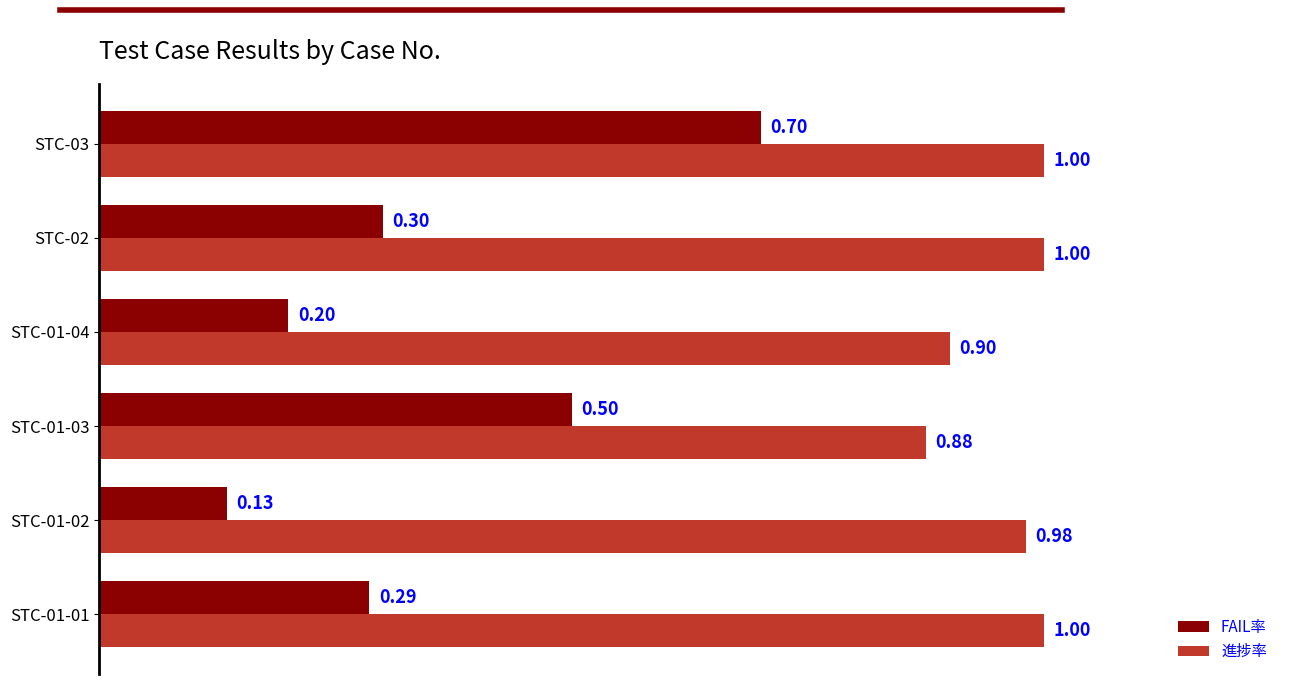

At how many categories does at least one series exceed 0?

6